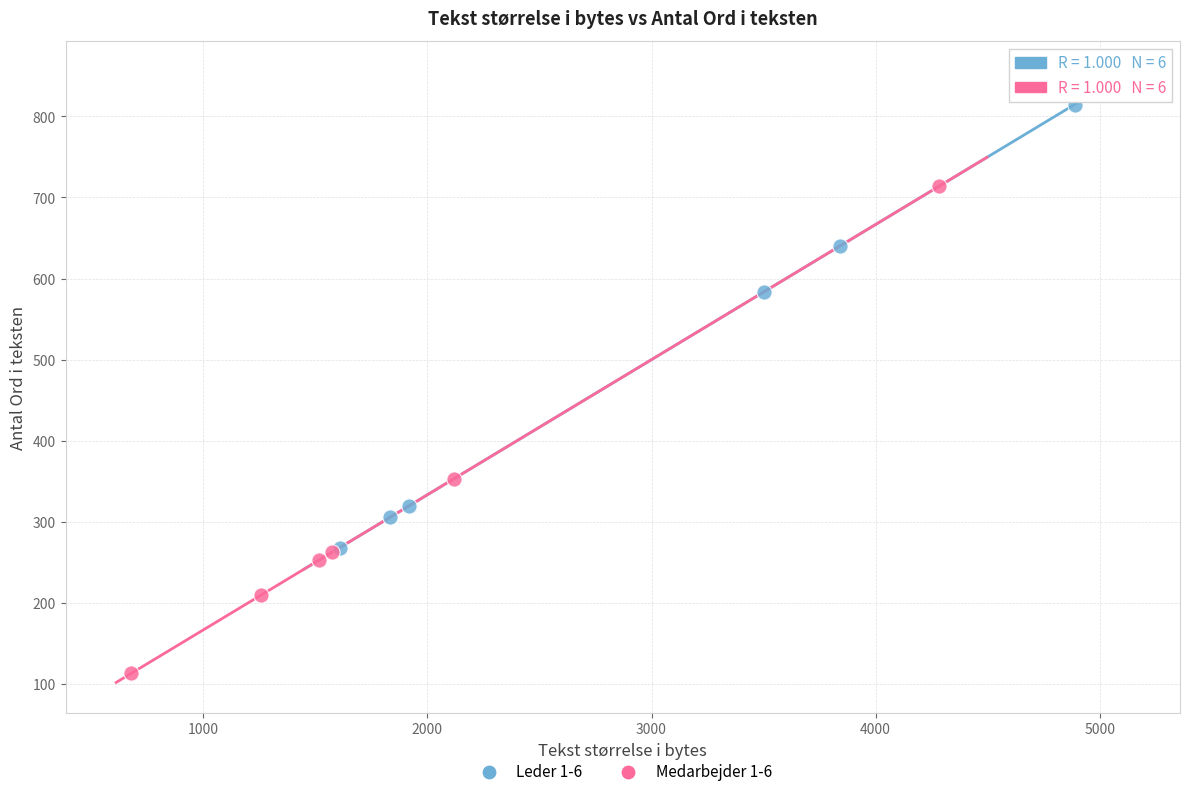

Which series reaches the maximum Y coordinate?

Leder 1-6